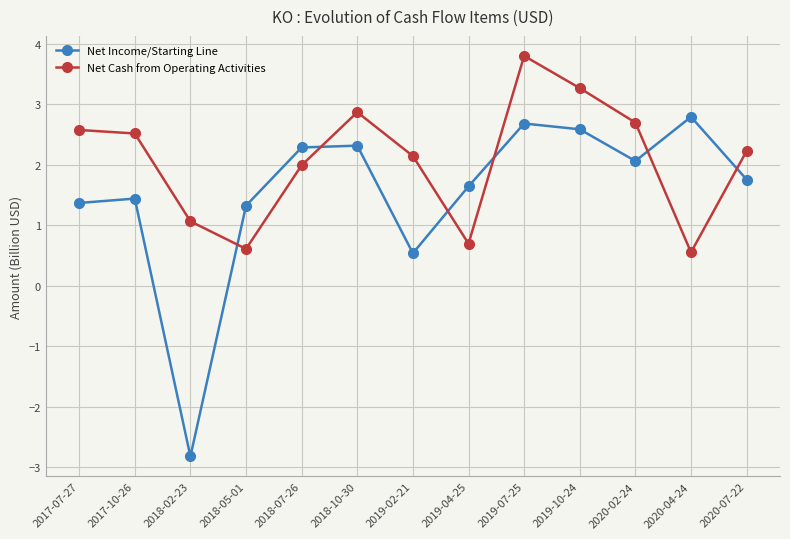

Reading left to right, extract all data points from this chart.

Net Income/Starting Line: 1.4	1.4	-2.8	1.3	2.3	2.3	0.5	1.6	2.7	2.6	2.1	2.8	1.8
Net Cash from Operating Activities: 2.6	2.5	1.1	0.6	2.0	2.9	2.1	0.7	3.8	3.3	2.7	0.6	2.2